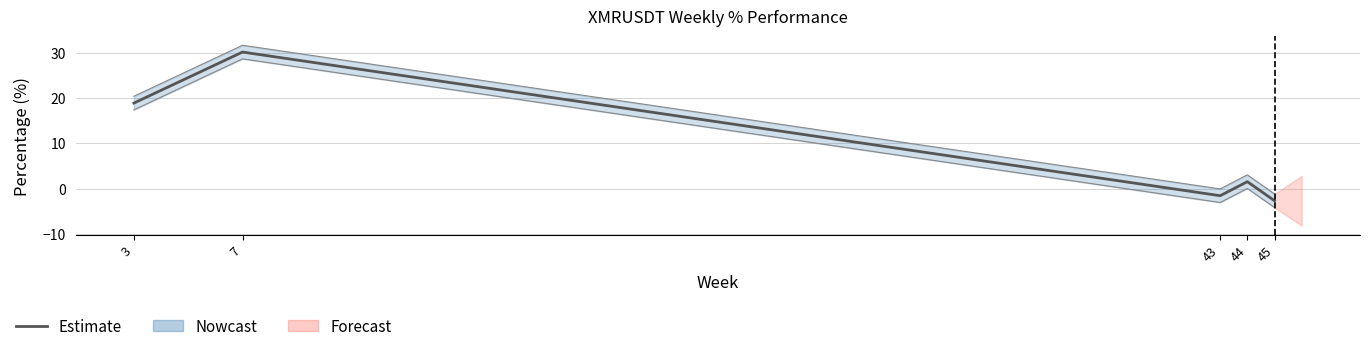

Rank the categories by value from highest to lowest.

7, 3, 44, 43, 45